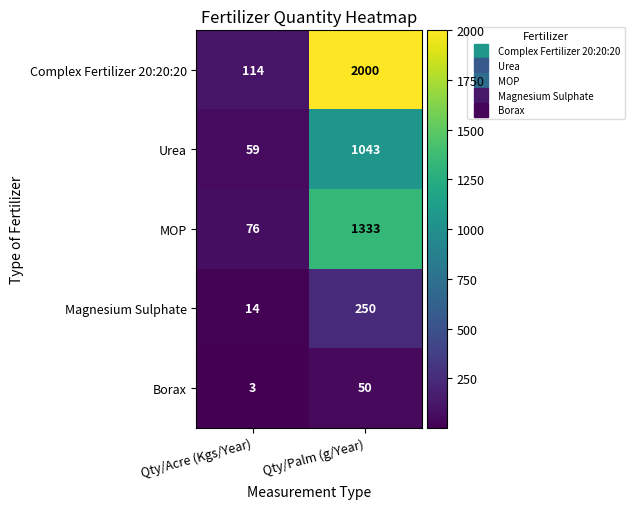

What is the approximate value of Complex Fertilizer 20:20:20 at Qty/Acre (Kgs/Year), to the nearest 50?

100